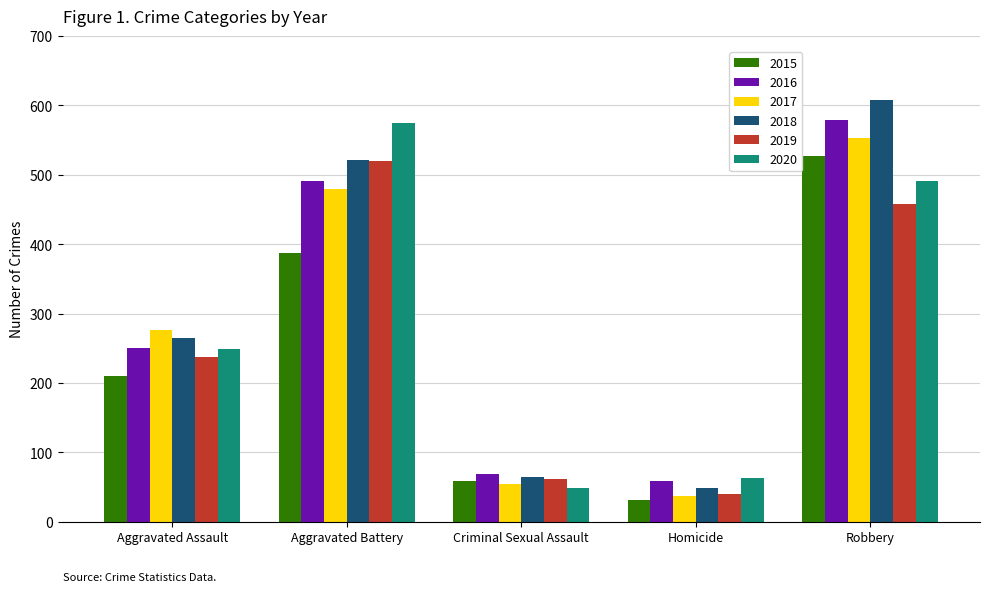

The value of 2015 at Robbery is 848. True or false?

False